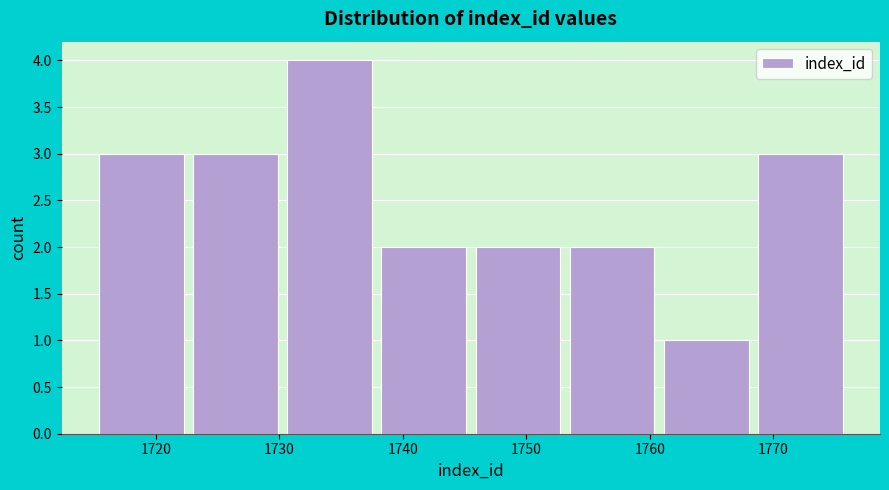

Reading left to right, transcribe this chart: for each bar, give the range it covers on the x-axis and its height. Neither the bar edges nor the heights are printed on the chart, so give them approximately, as read against the axes.

1715 to 1723: 3
1723 to 1730: 3
1730 to 1738: 4
1738 to 1746: 2
1746 to 1753: 2
1753 to 1761: 2
1761 to 1768: 1
1768 to 1776: 3